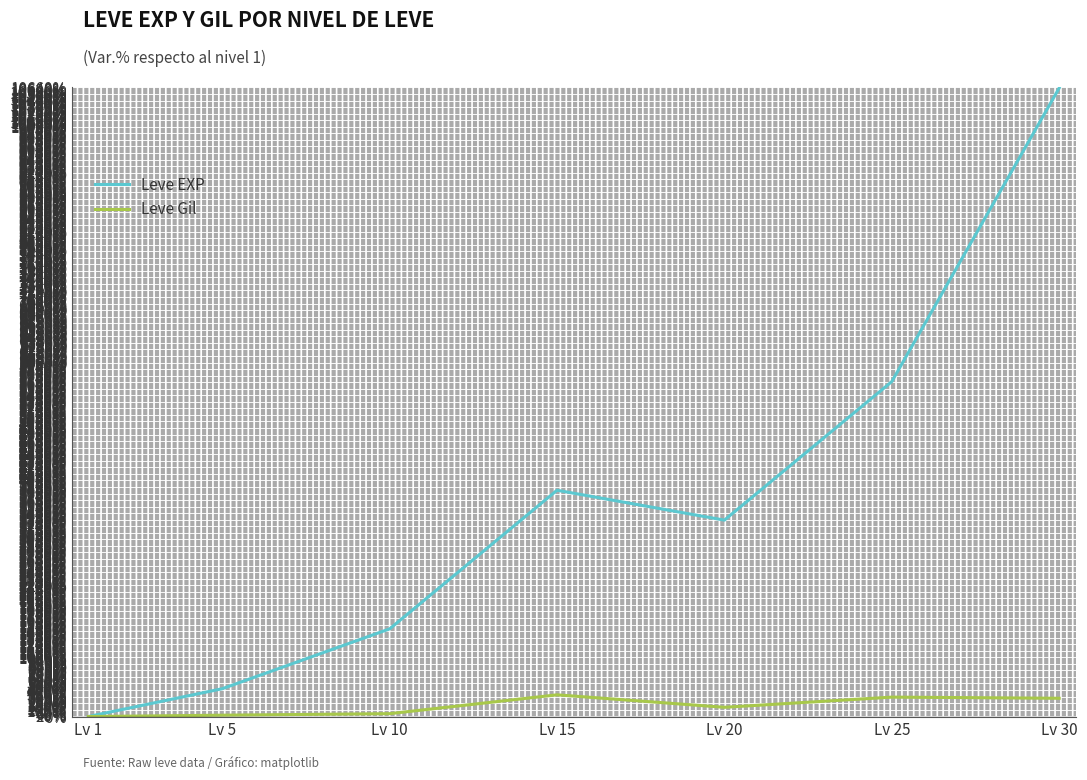

In Leve EXP, how many points are higher than both neighbors (excluding endpoints)?

1